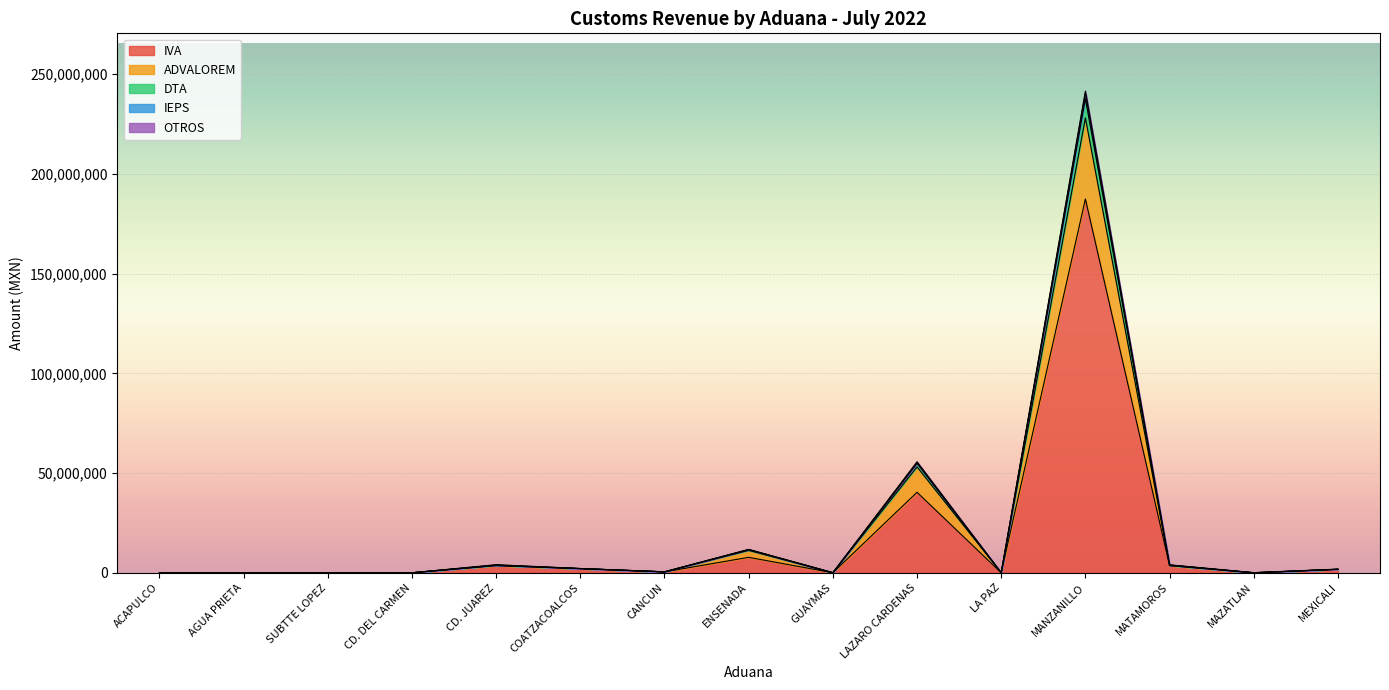

What is the sum of the DTA values at CD. JUAREZ and ENSENADA?

15470981